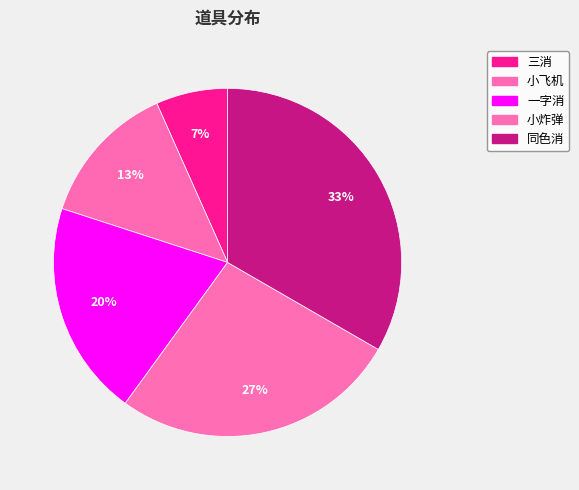

Which slice is the smallest?

三消